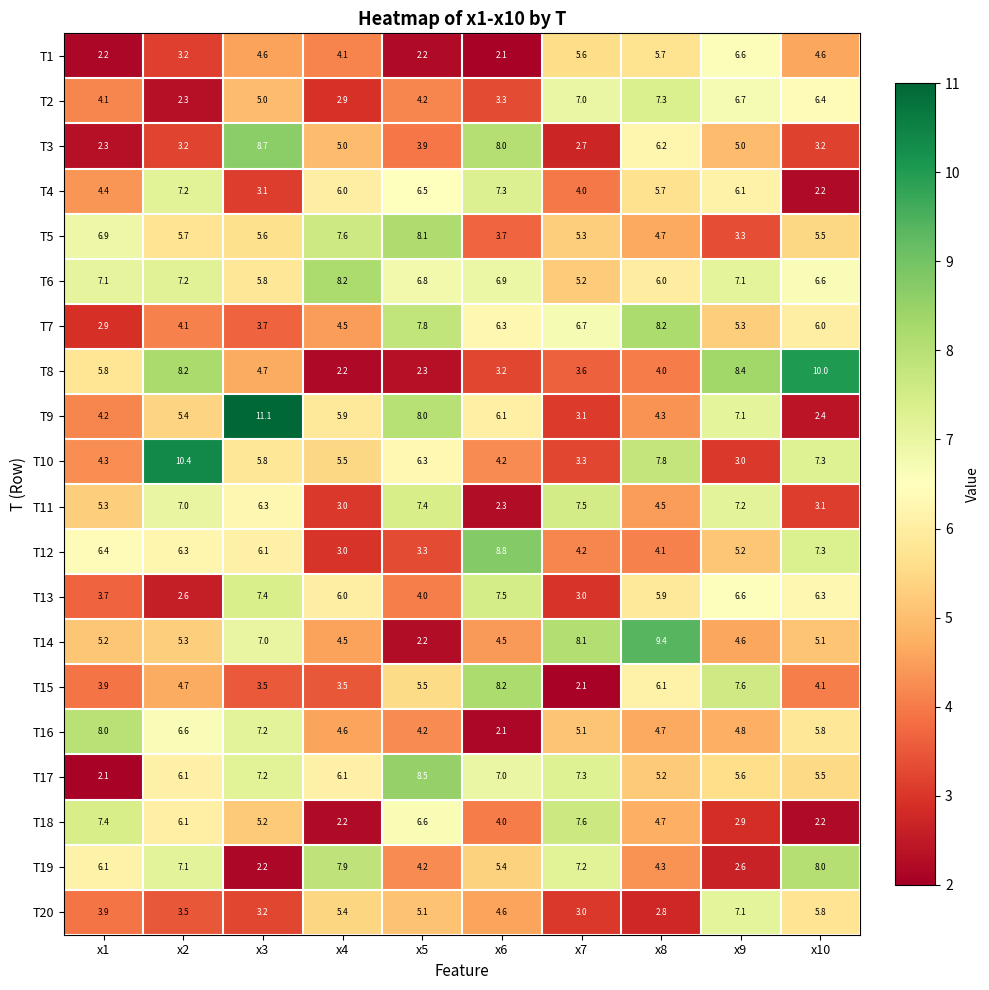

Is it true that T12 equals 4.1 at x10?

False